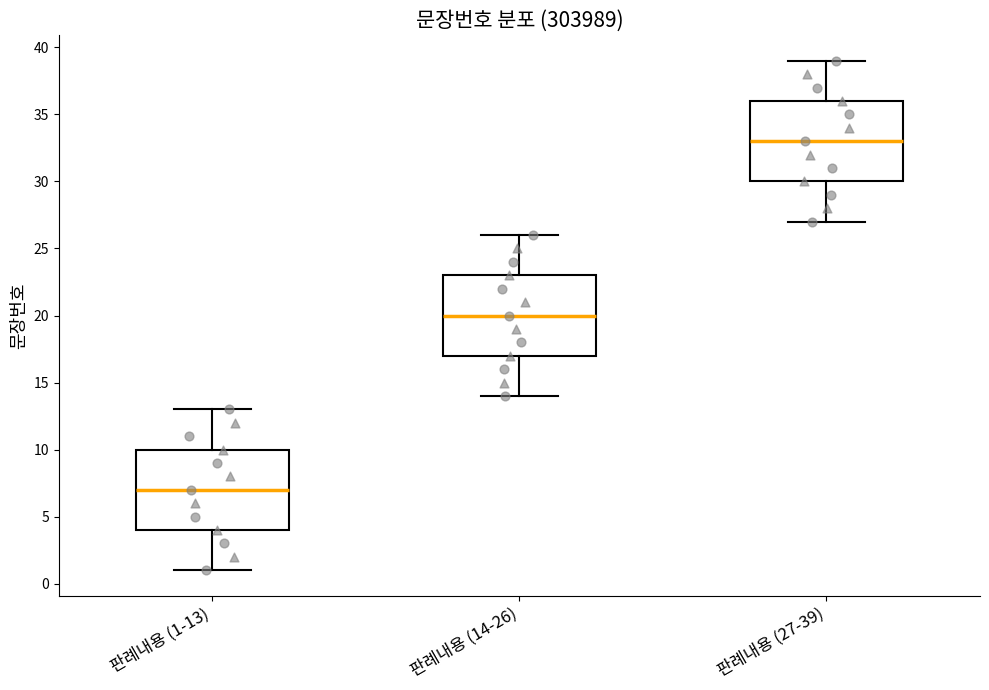

Reading left to right, read every box against the y-axis: the position of its median line, the range the box covers, and the ends of its whiskers. The values are not printed on the chart, so give them approximately, as read against the axis.

판례내용 (1-13): median 7, box 4 to 10, whiskers 1 to 13
판례내용 (14-26): median 20, box 17 to 23, whiskers 14 to 26
판례내용 (27-39): median 33, box 30 to 36, whiskers 27 to 39